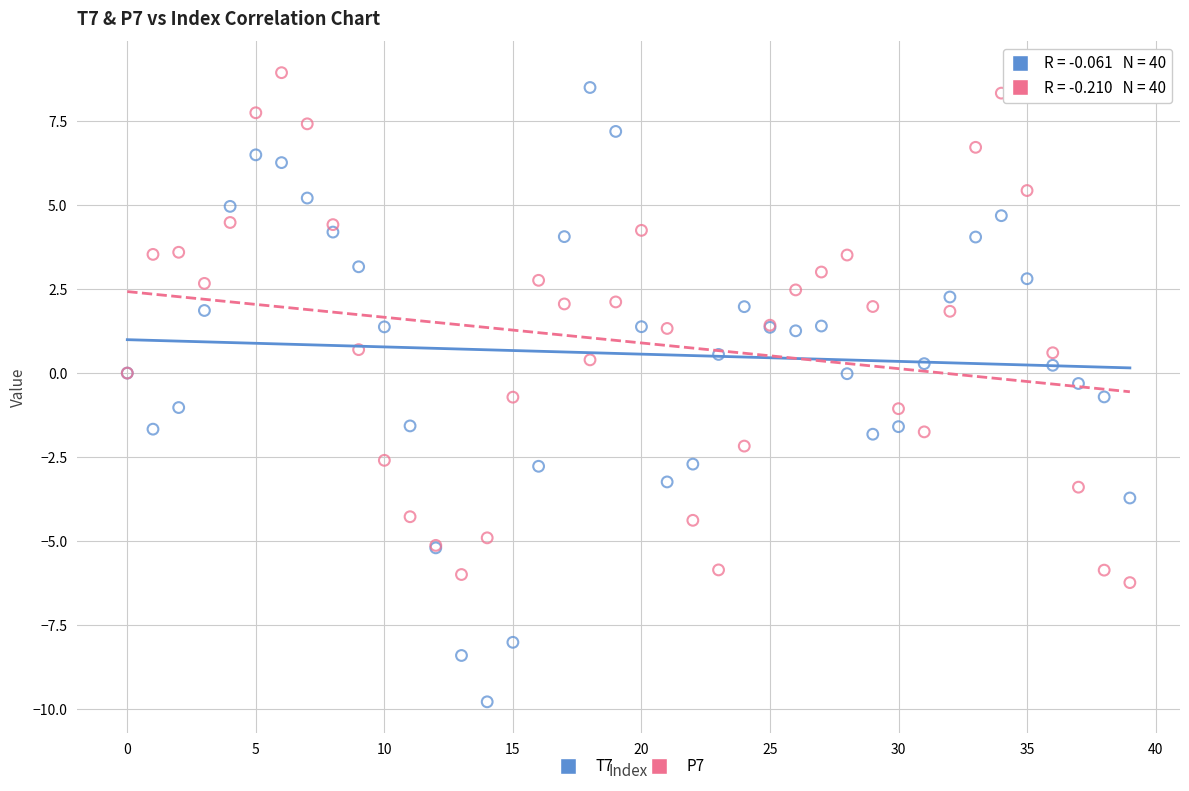

Which series reaches the minimum Y coordinate?

T7